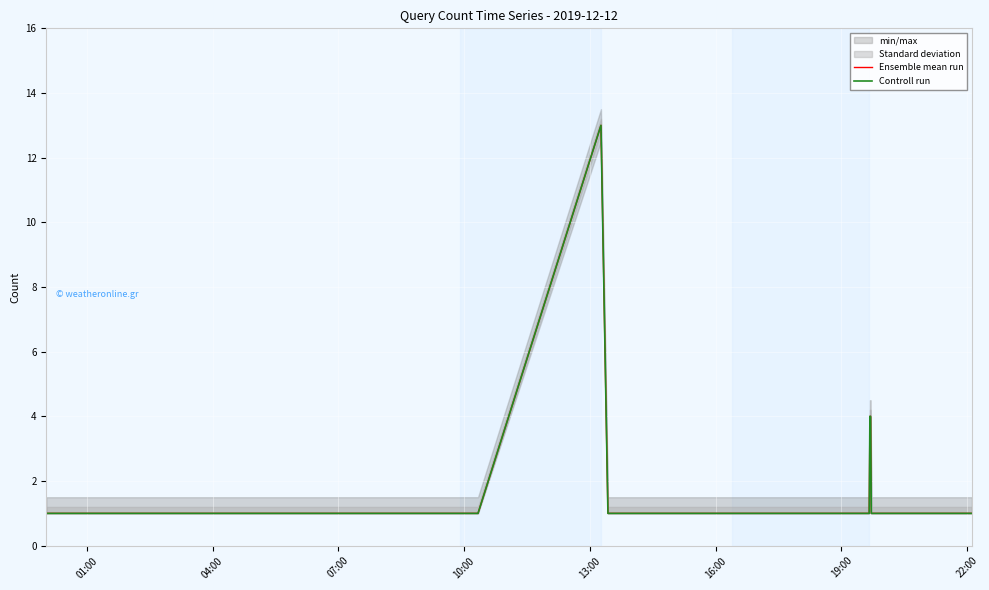

True or false: Ensemble mean run and Controll run intersect in this chart.

False